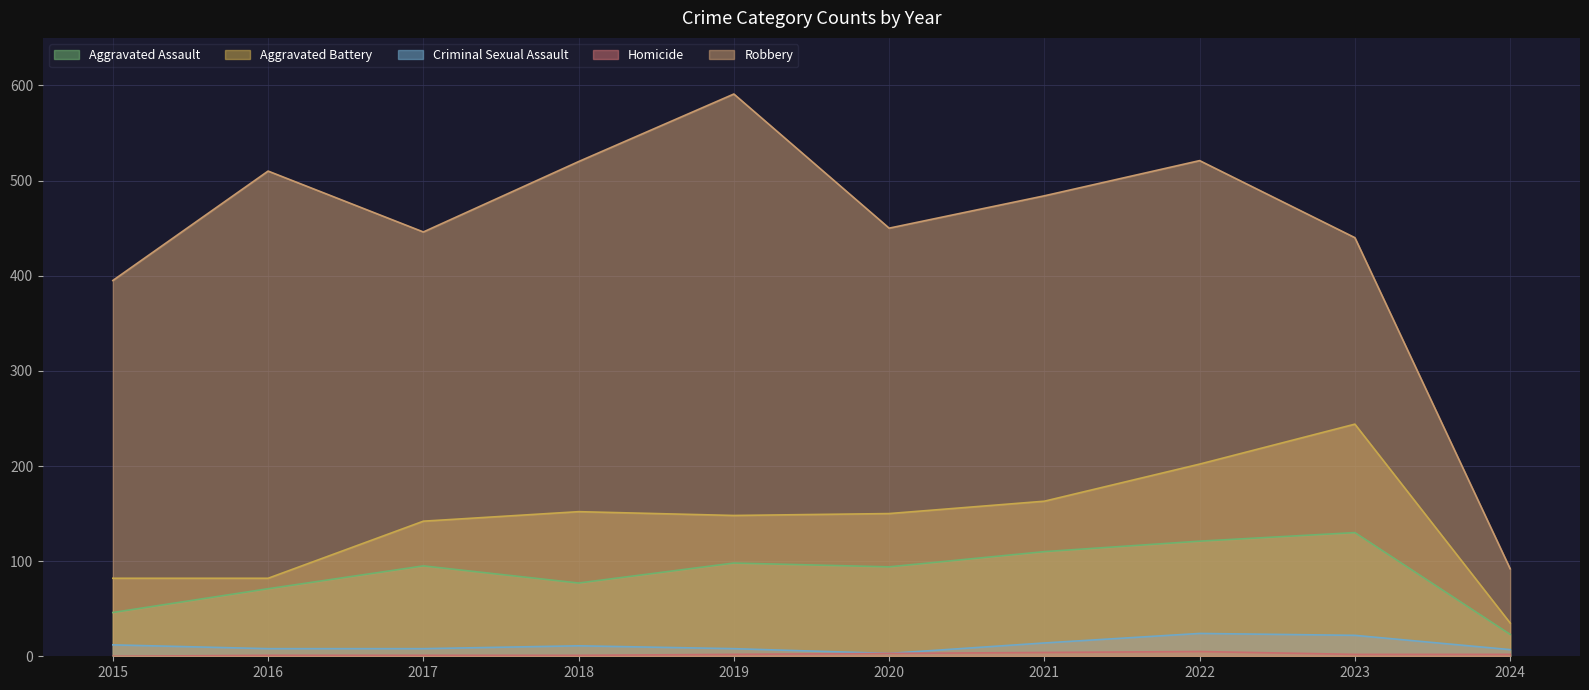

What is the sum of all Aggravated Assault values?

865